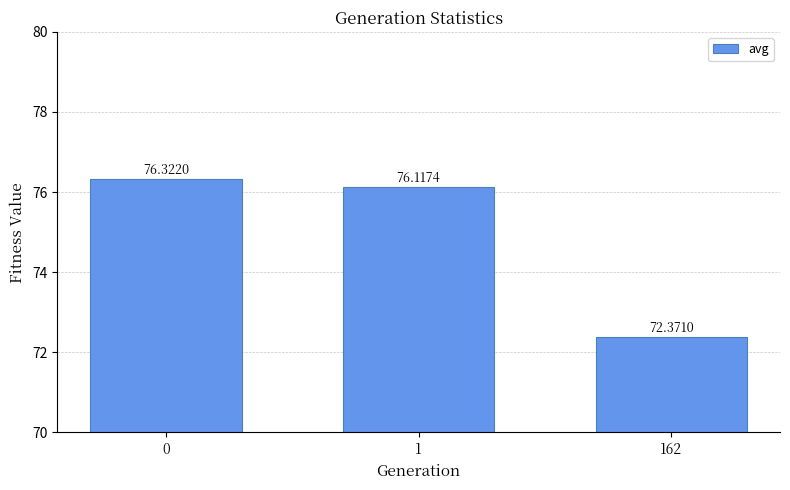

What is the change in value from 0 to 1?

-0.2